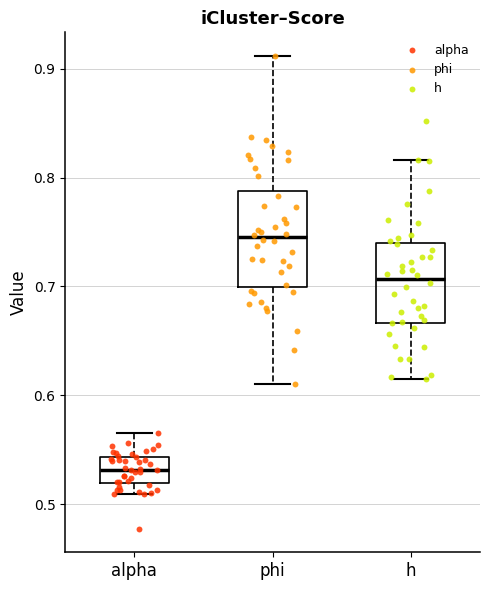

Which box is the tallest, from its lower edge to its upper edge?

phi